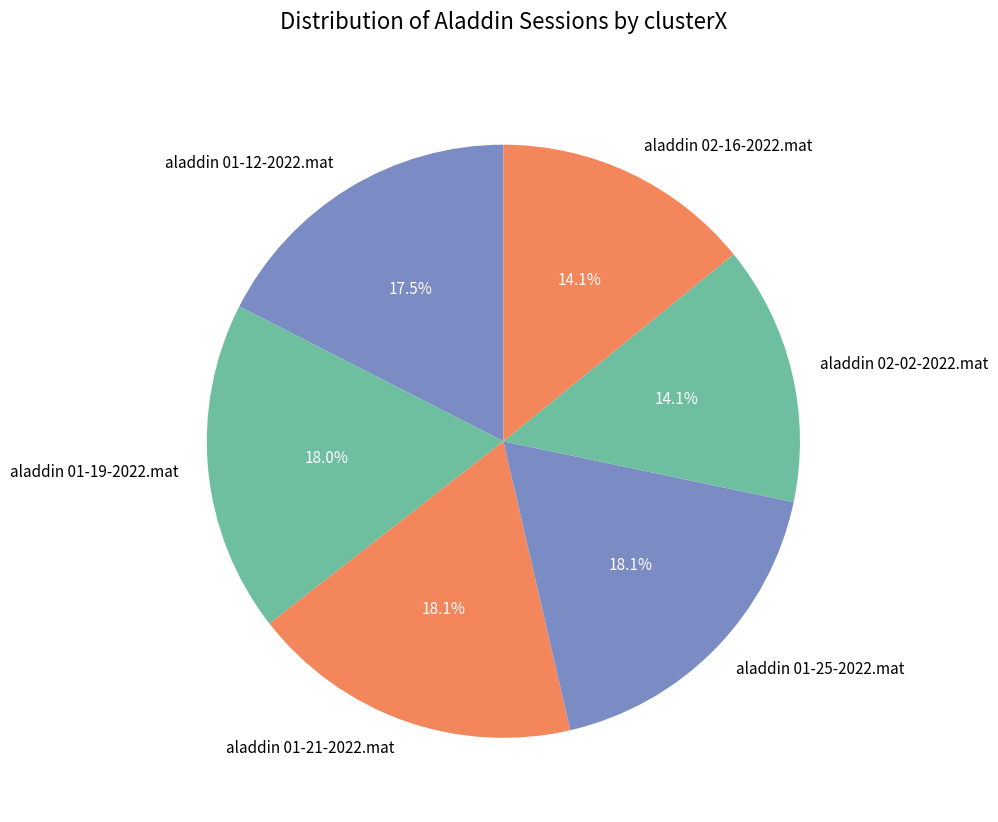

How many slices are in this pie chart?

6